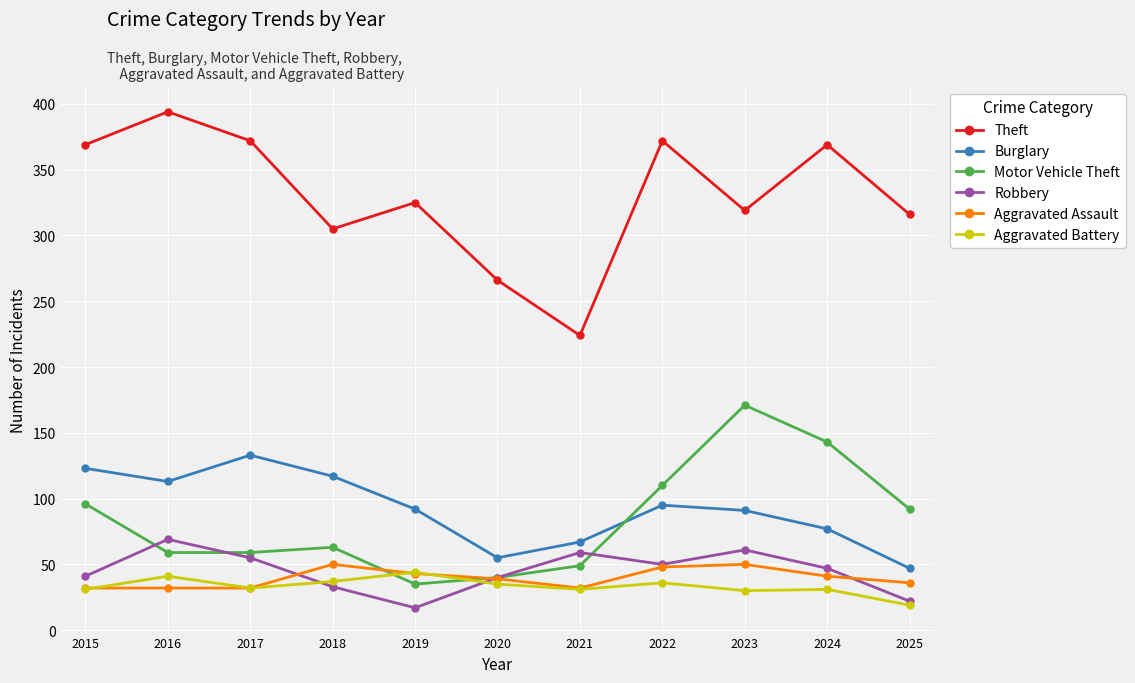

Where is the first local minimum for Theft?

2018